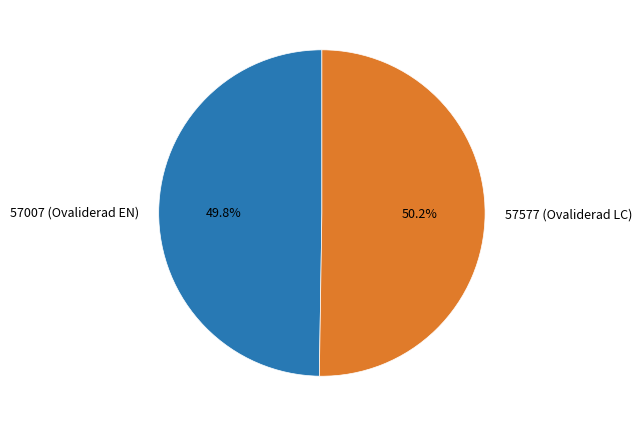

How many segments does this pie chart have?

2